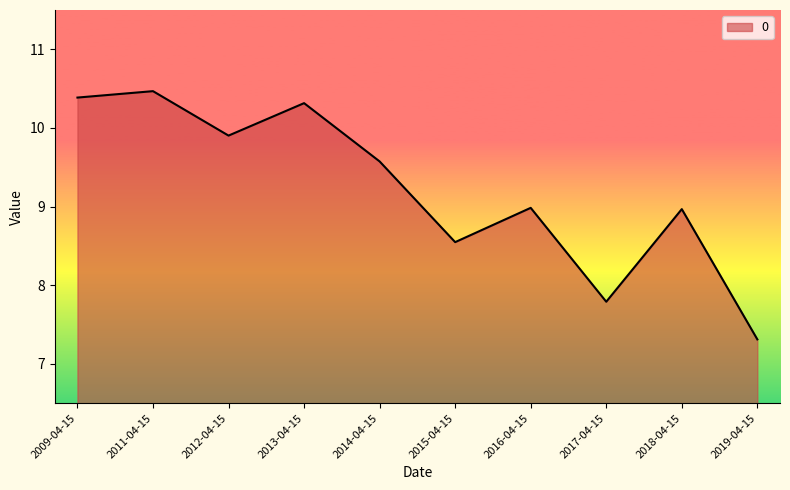

What is the difference between the values at 2009-04-15 and 2014-04-15?

0.8